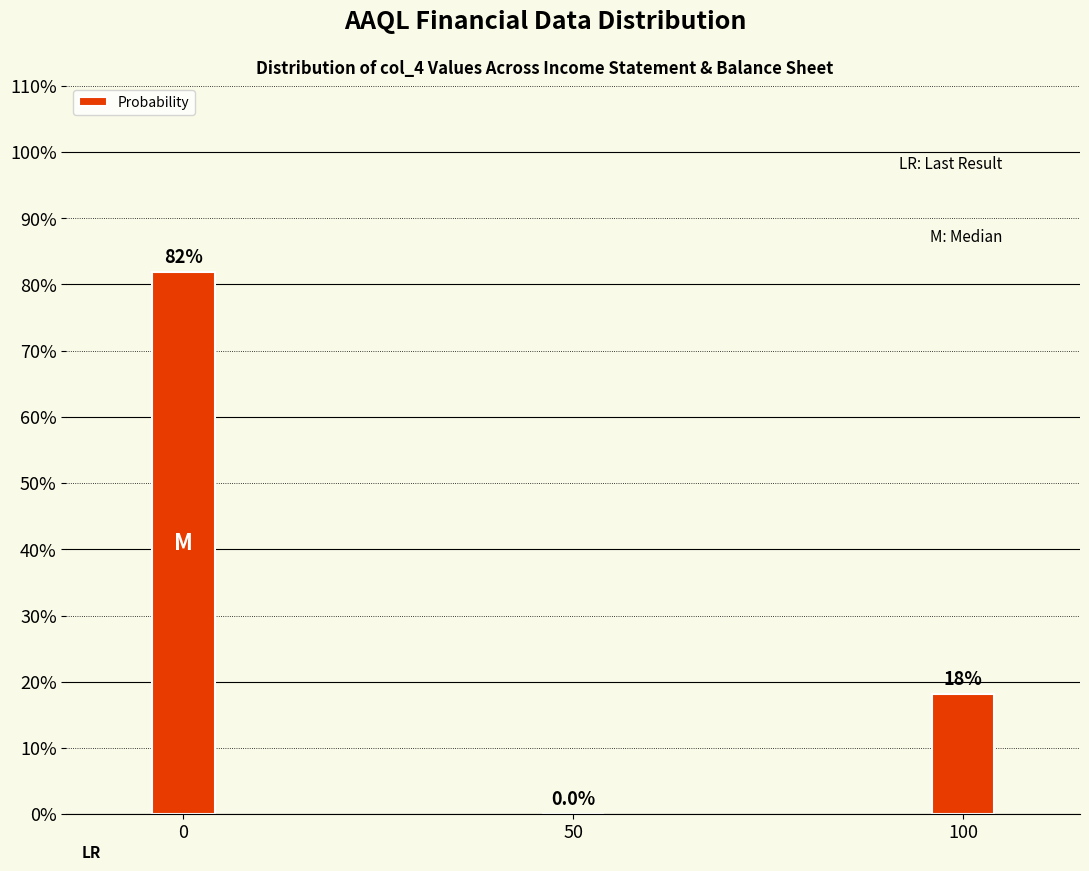

Reading left to right, transcribe all the data shown in this chart.

0=81.8	50=0.0	100=18.2